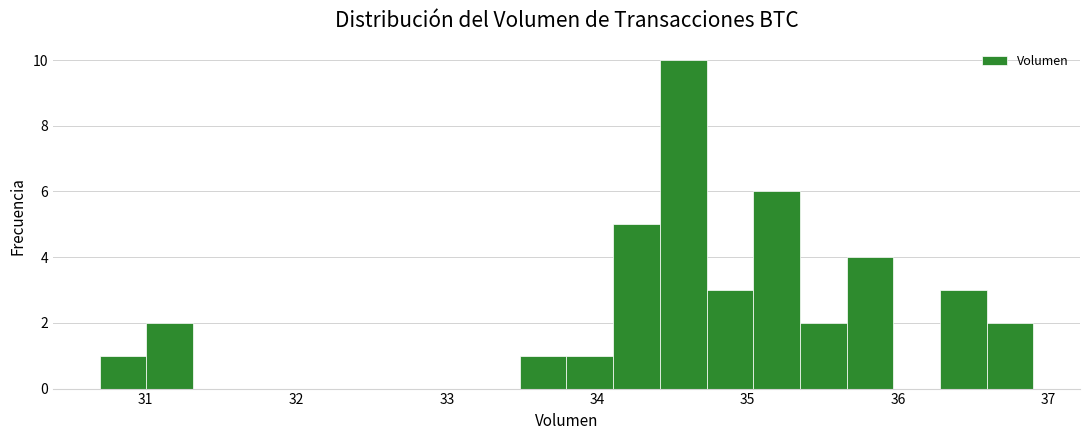

Read against the x-axis, roughly where is the centre of the tallest bar?

34.6